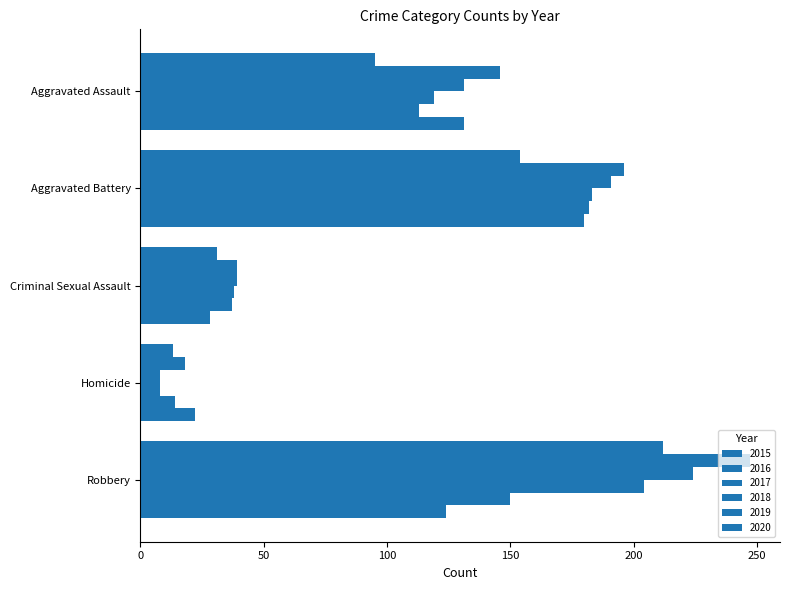

How many data points does each series have?

5